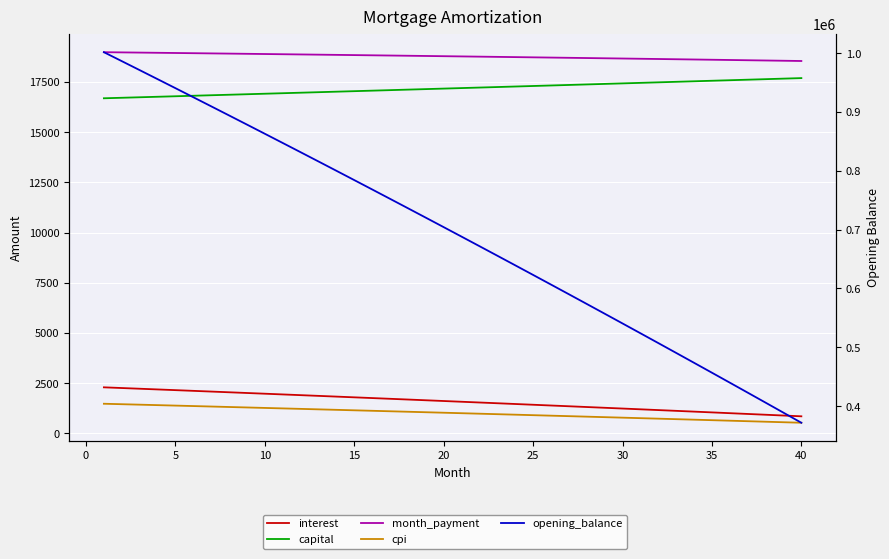

What is the average value of the cpi series?

1013.3